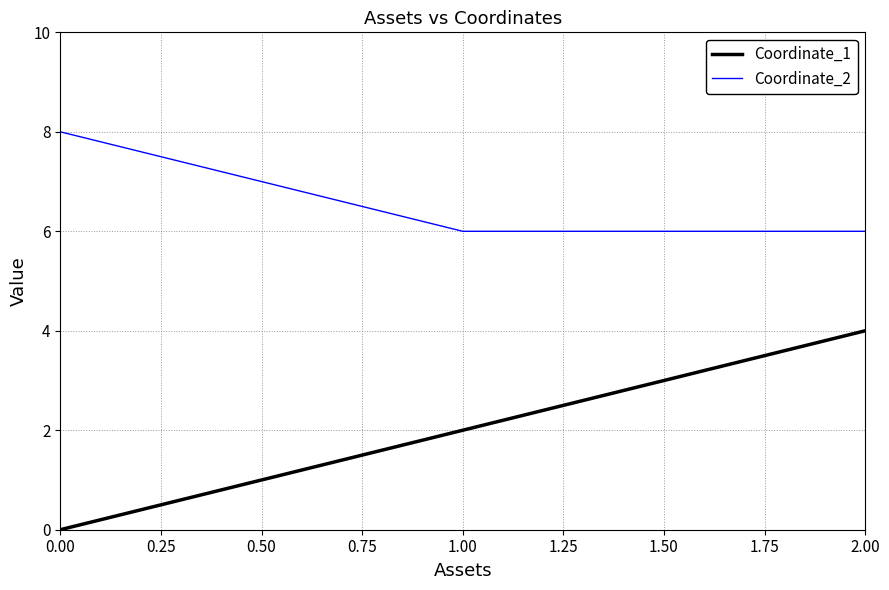

What is the maximum value for Coordinate_1?

4